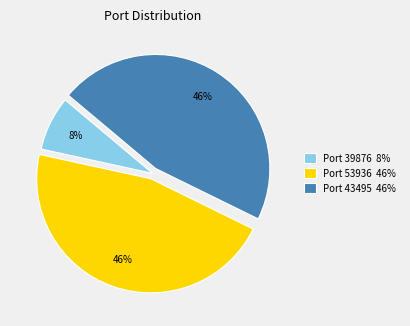

True or false: Port 39876 8% accounts for 1% of the total.

False